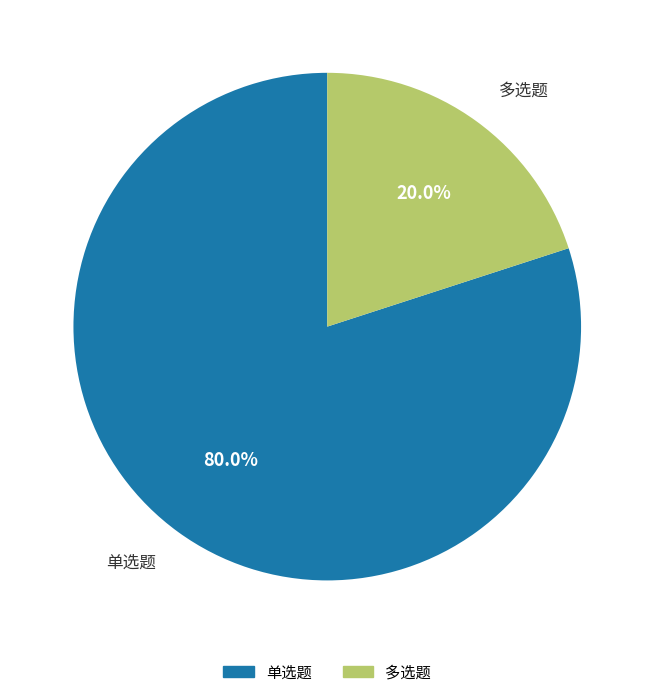

Which slice is the largest?

单选题